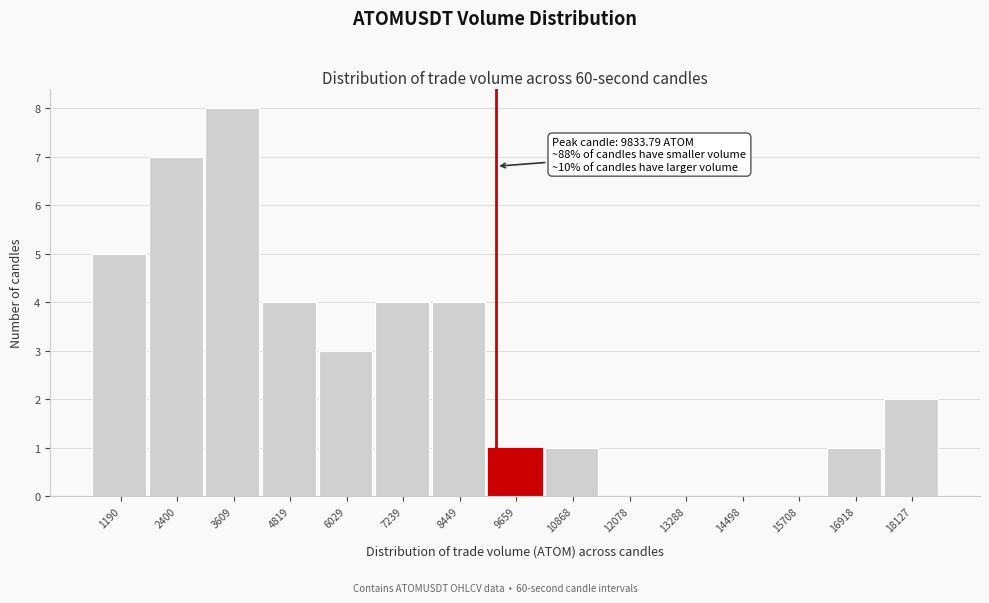

Reading right to left, transcribe all the data shown in this chart.

18127=2	16918=1	15708=0	14498=0	13288=0	12078=0	10868=1	9659=1	8449=4	7239=4	6029=3	4819=4	3609=8	2400=7	1190=5